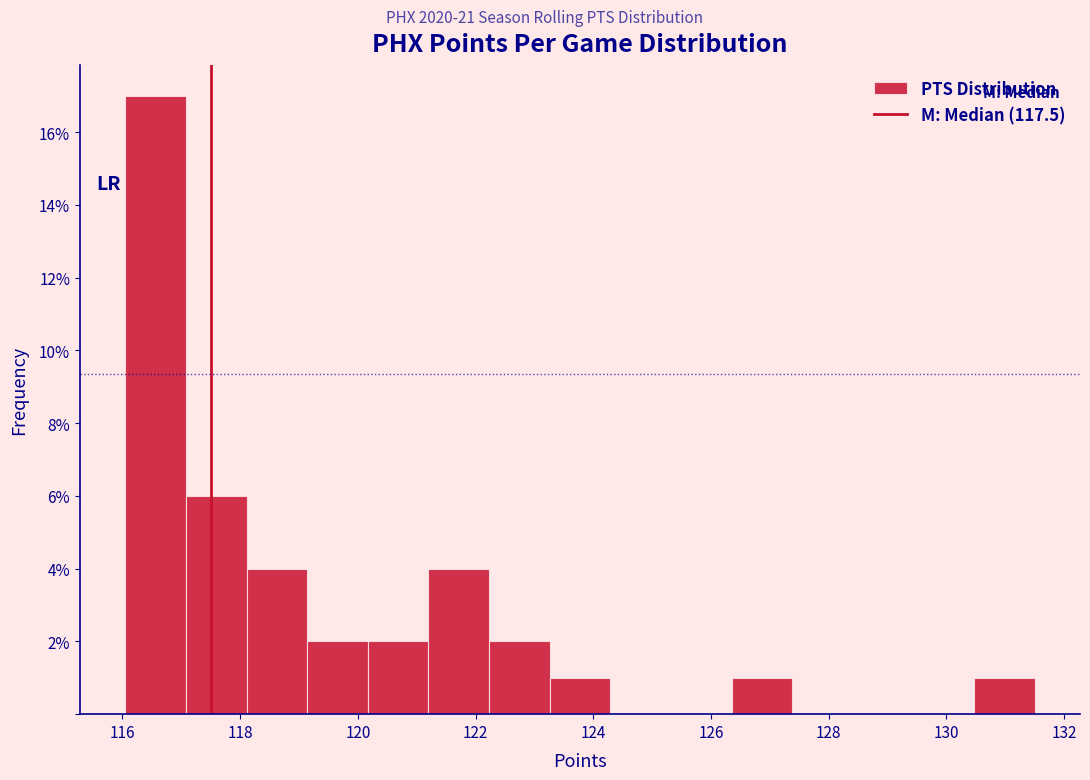

Over which range of the x-axis is the bar tallest?

116.0 to 117.0